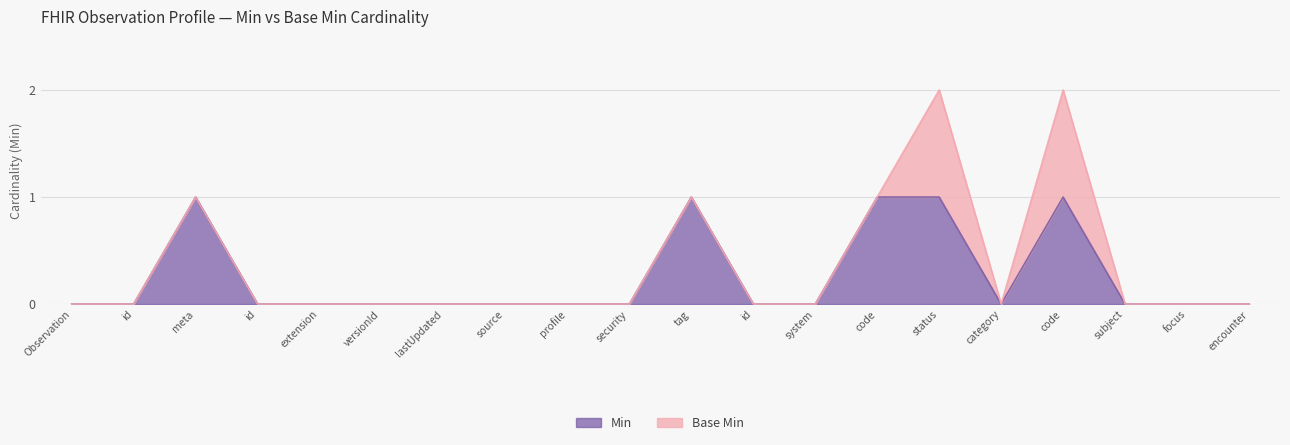

How many values are above zero?

5